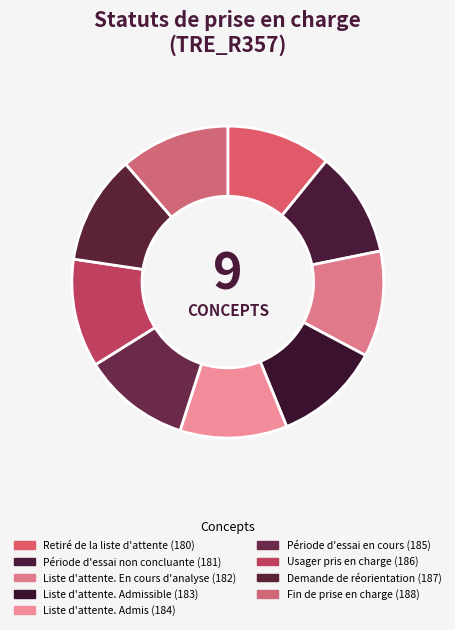

Count the number of slices in the pie.

9